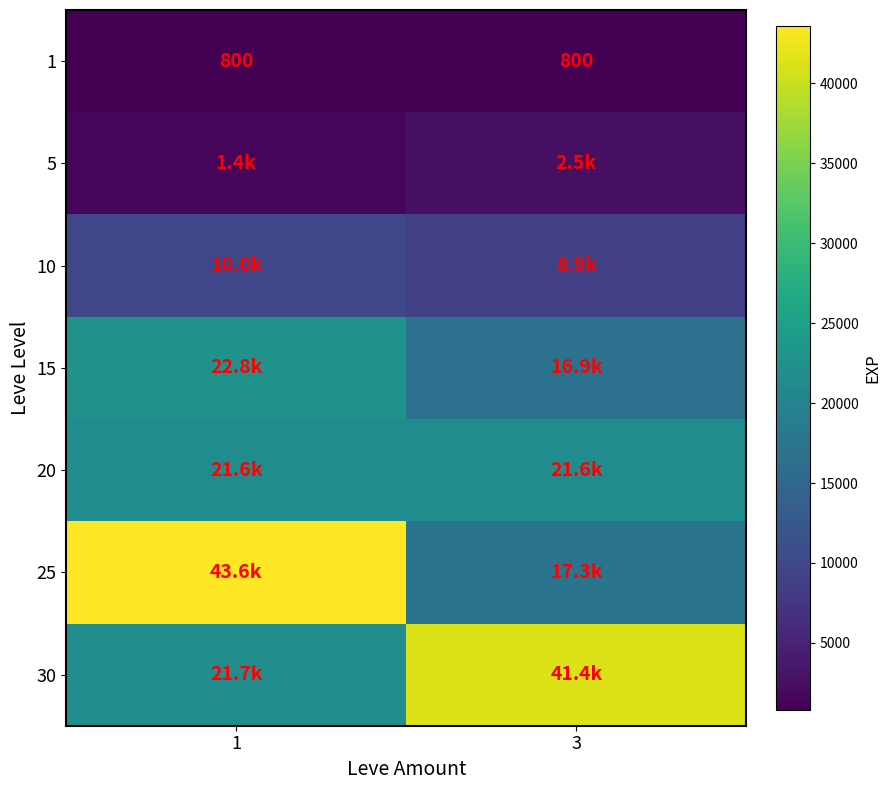

What is the greatest value displayed?

43600